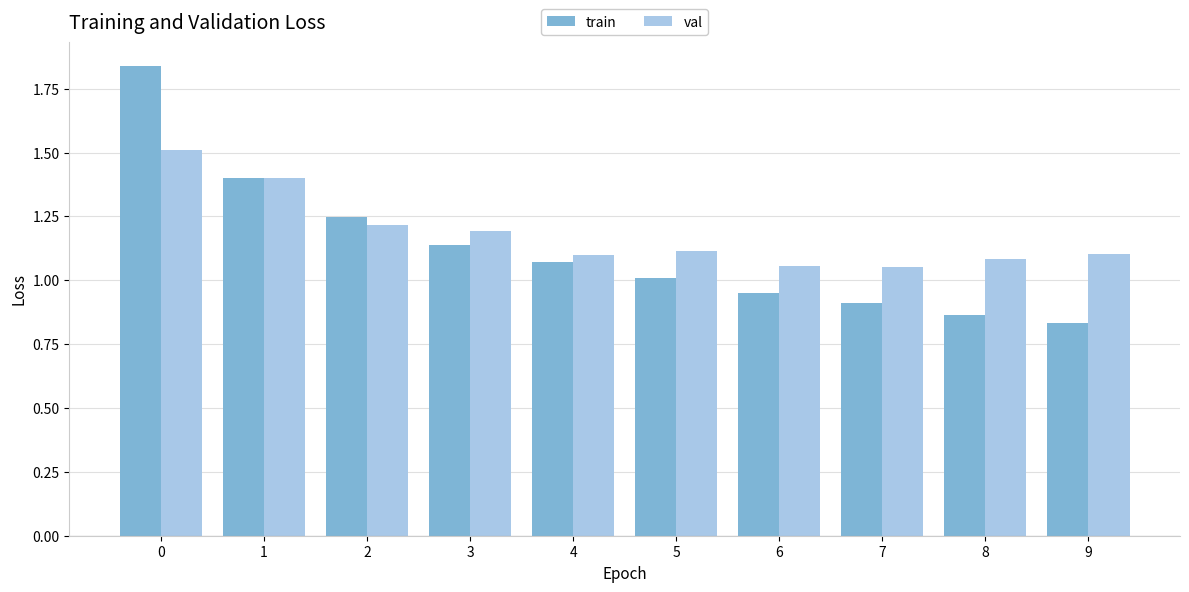

Rank the series by their maximum value, from lowest to highest.

val, train